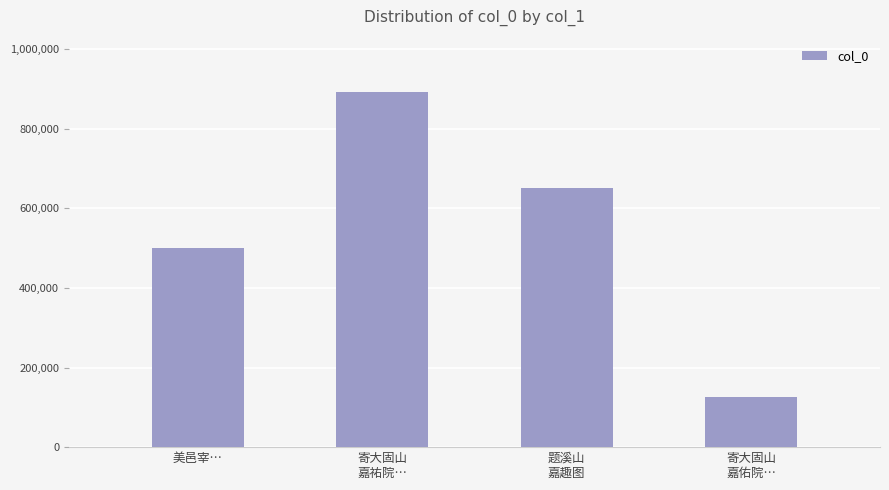

What is the difference between the values at 寄大固山
嘉佑院… and 美邑宰…?

374167